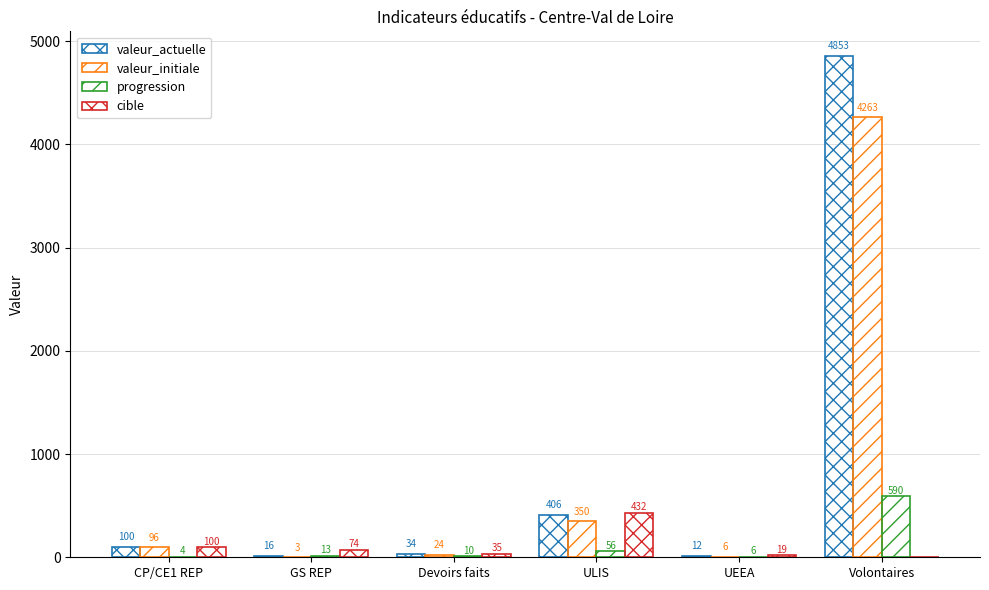

At which label does valeur_actuelle reach its minimum?

UEEA